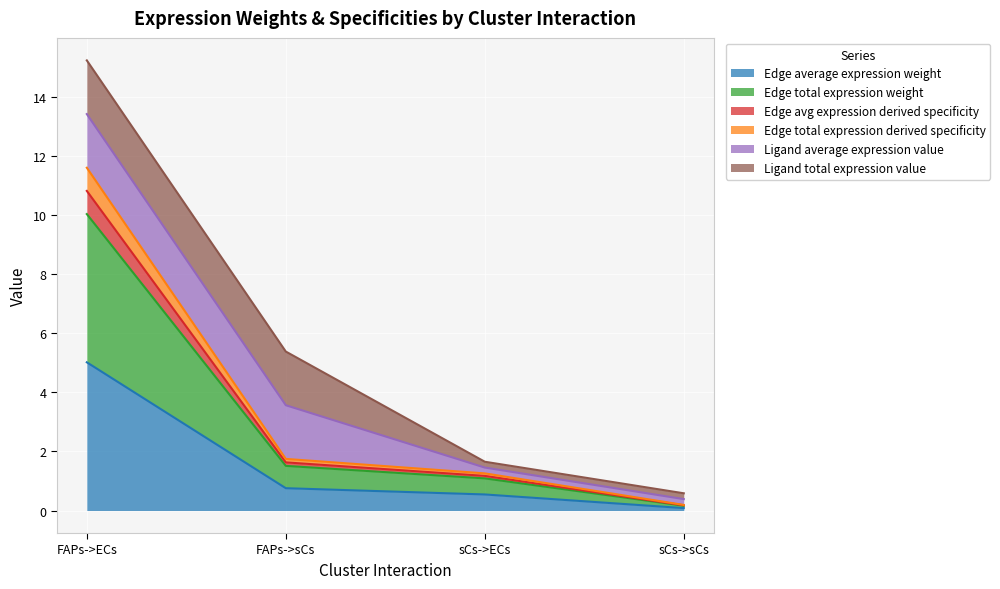

Which label corresponds to the smallest value in the chart?

sCs->sCs